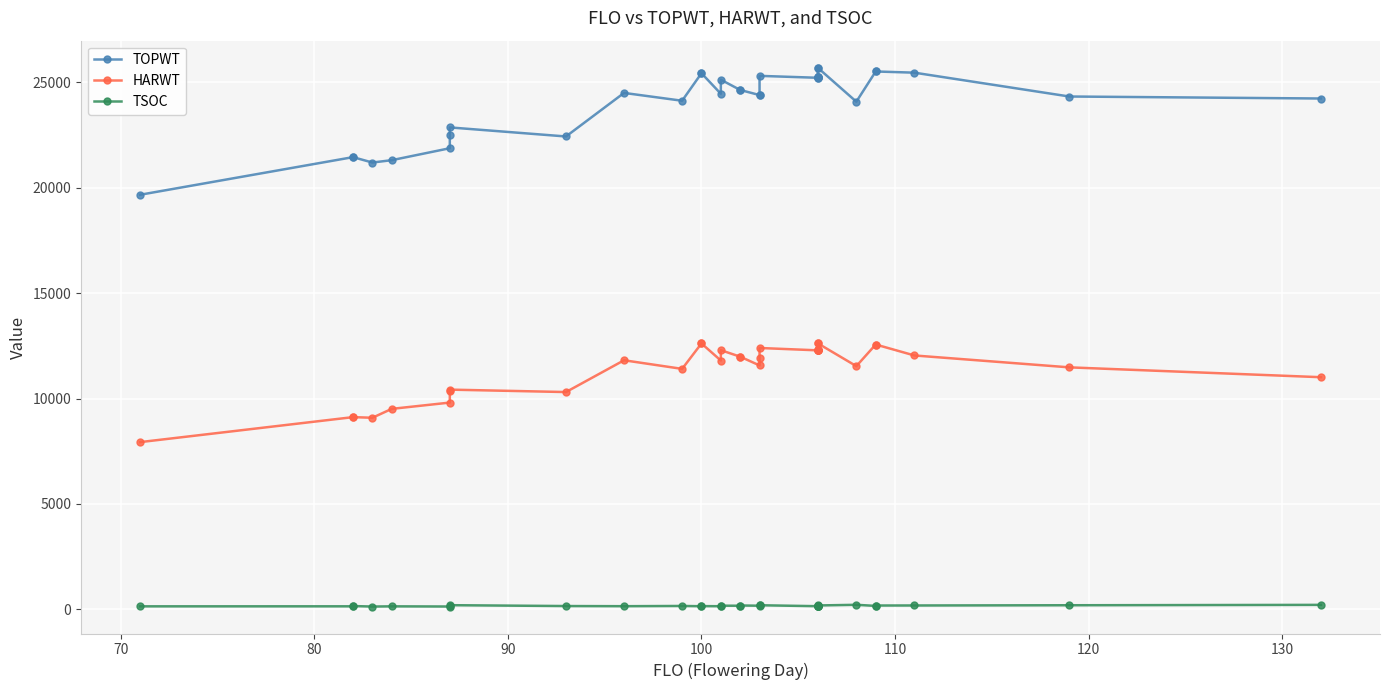

Reading left to right, list all the values displayed in this chart.

TOPWT: 19663	21447	21447	21191	21303	21870	22515	22856	22427	24492	24121	25426	25426	24451	25119	24632	24632	24390	24411	25301	25210	25210	25233	25233	25233	25233	25692	25692	24076	25509	25509	25452	24322	24227
HARWT: 7934	9119	9119	9089	9511	9809	10373	10423	10308	11815	11407	12613	12613	11803	12293	11985	11985	11571	11901	12398	12286	12286	12286	12286	12307	12307	12622	12622	11537	12562	12562	12043	11479	11012
TSOC: 147	148	161	137	147	139	175	202	161	154	165	153	158	153	178	176	187	177	188	199	154	156	163	170	170	176	178	189	220	168	186	188	199	217